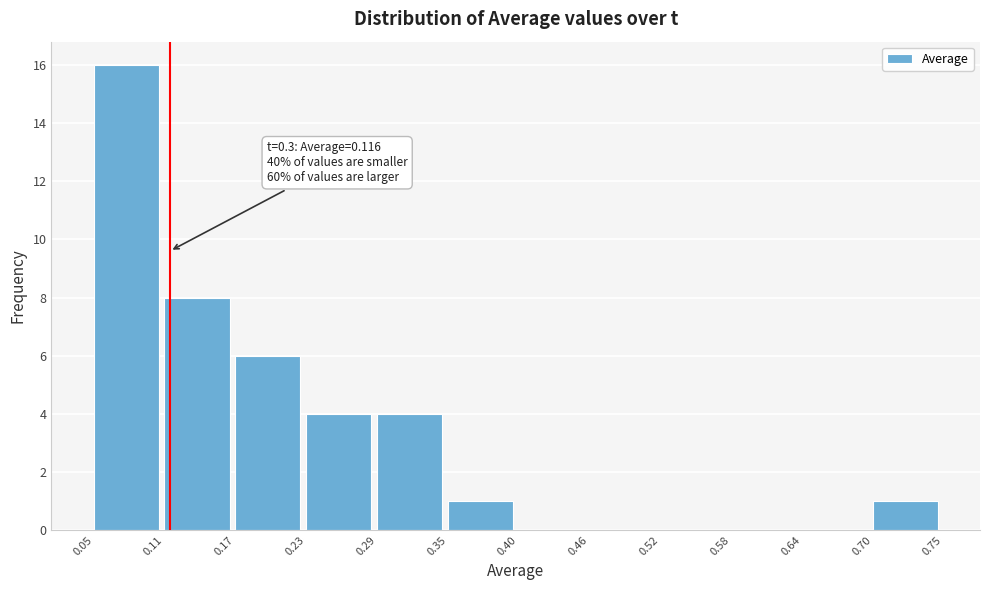

Over which range of the x-axis is the bar tallest?

0.05 to 0.11